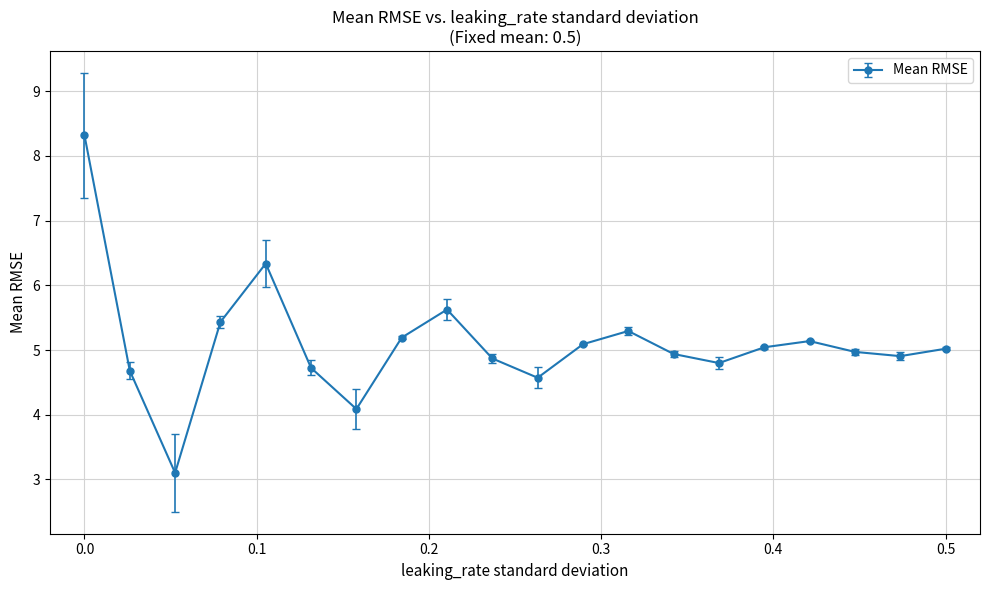

What is the greatest value displayed?

8.3